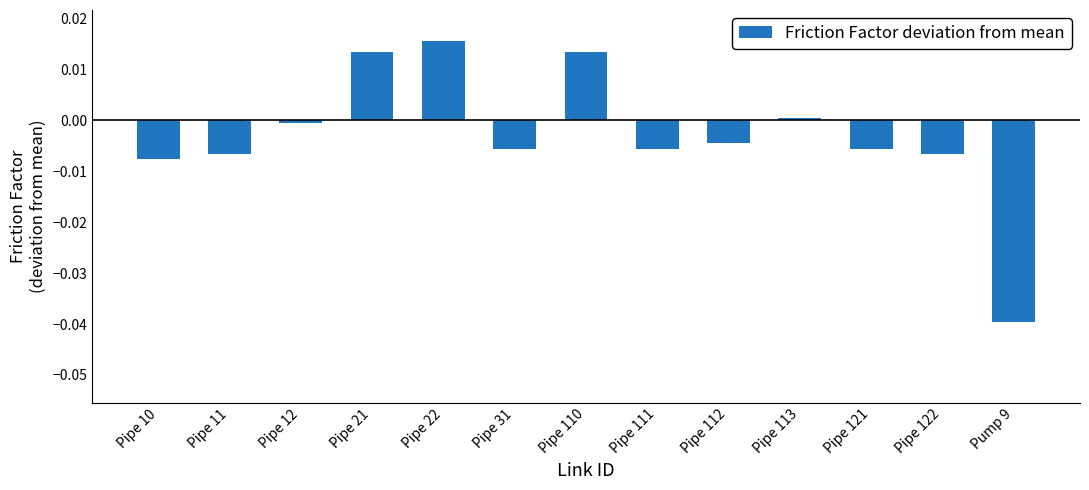

The chart shows a value of 0.0 at Pipe 113. True or false?

True